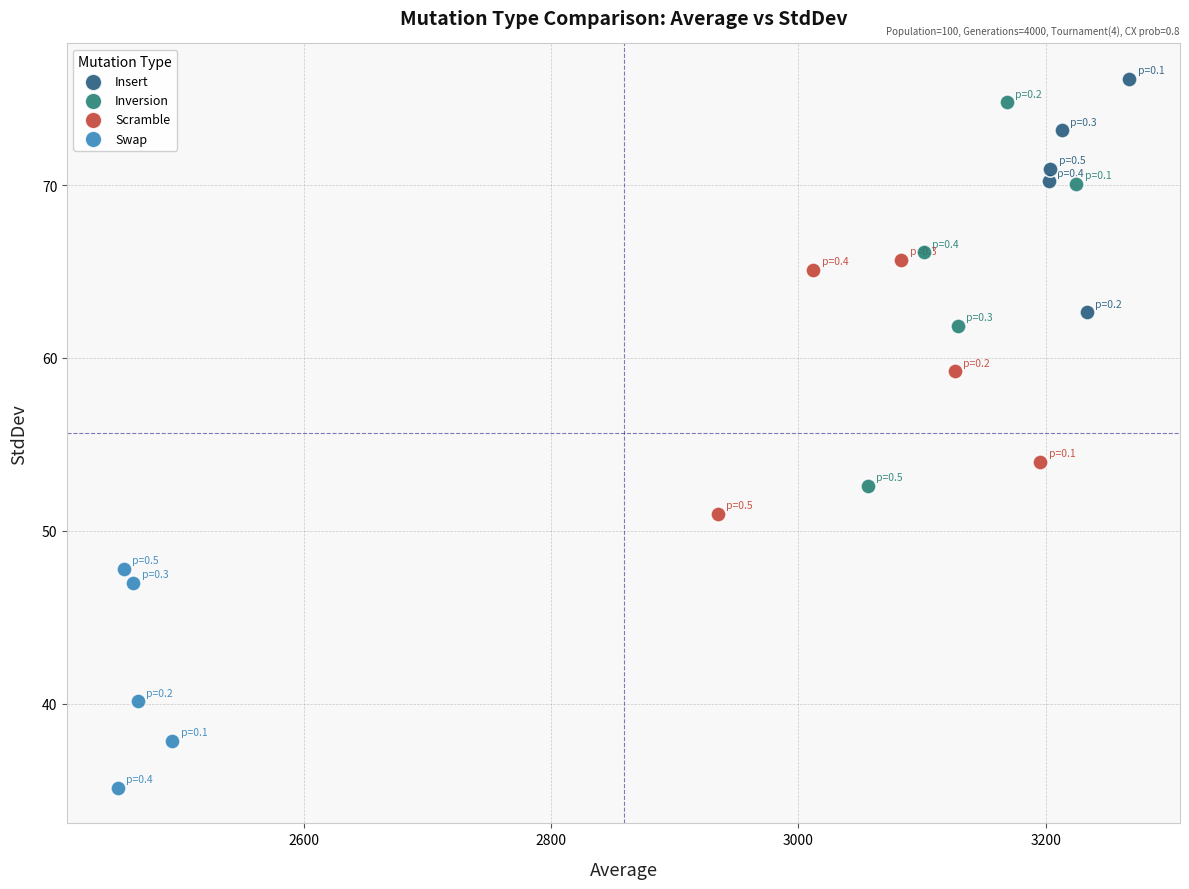

What are all the series names shown in the legend?

Insert, Inversion, Scramble, Swap